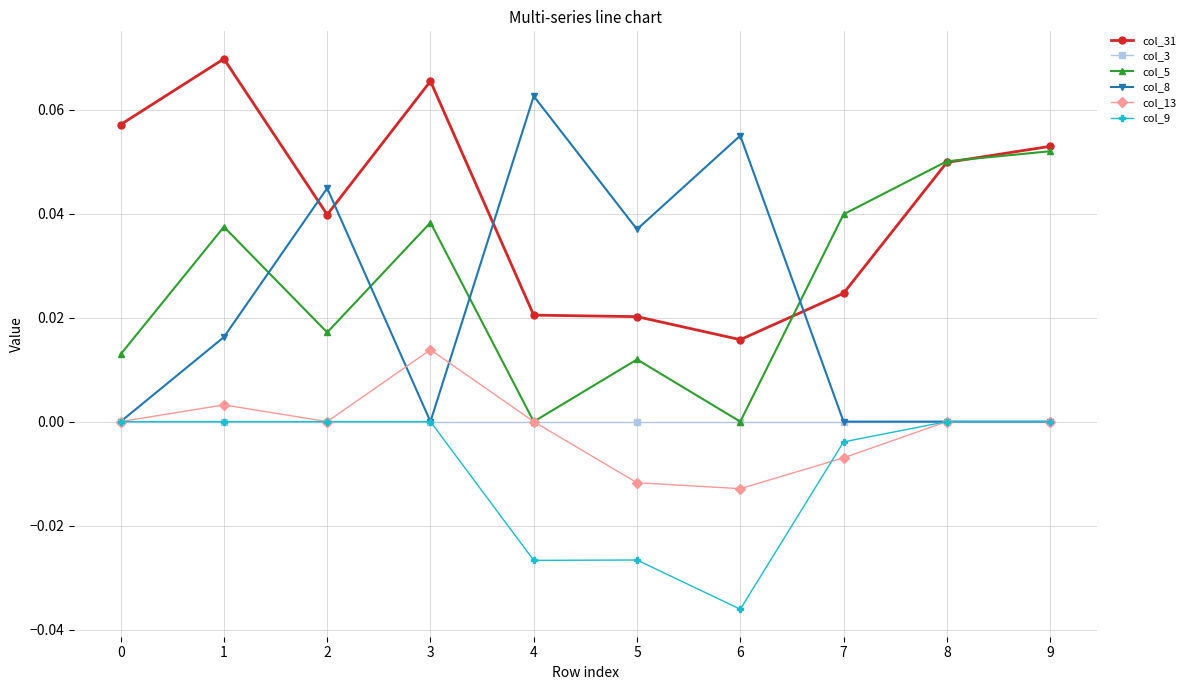

How many series are shown in this chart?

6